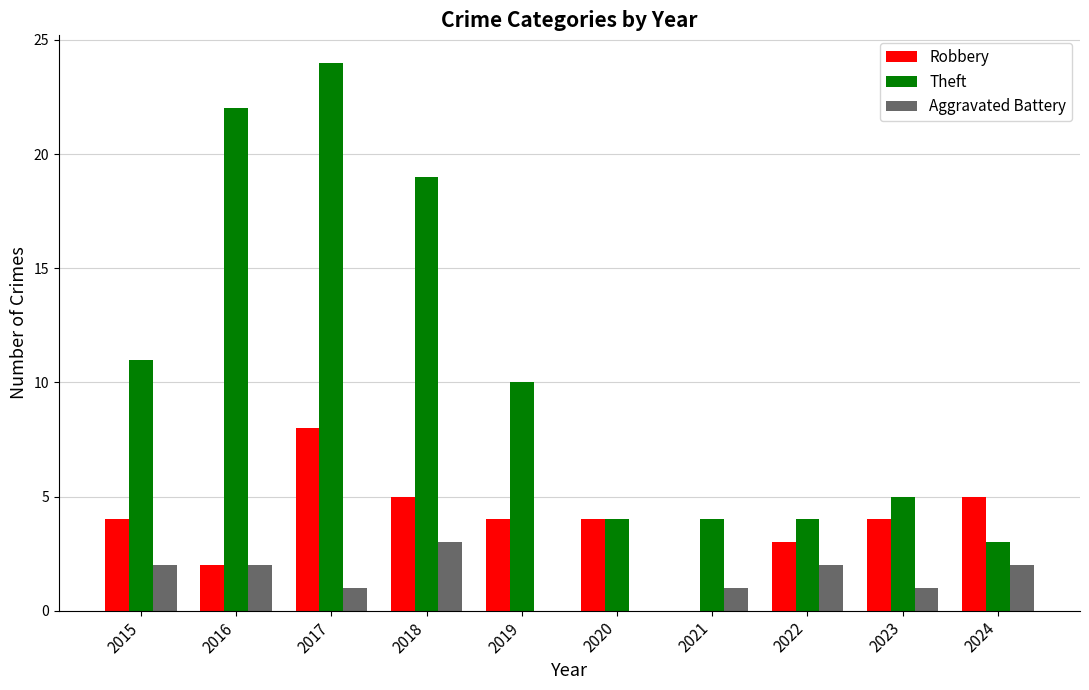

What is the maximum value shown in the chart?

24